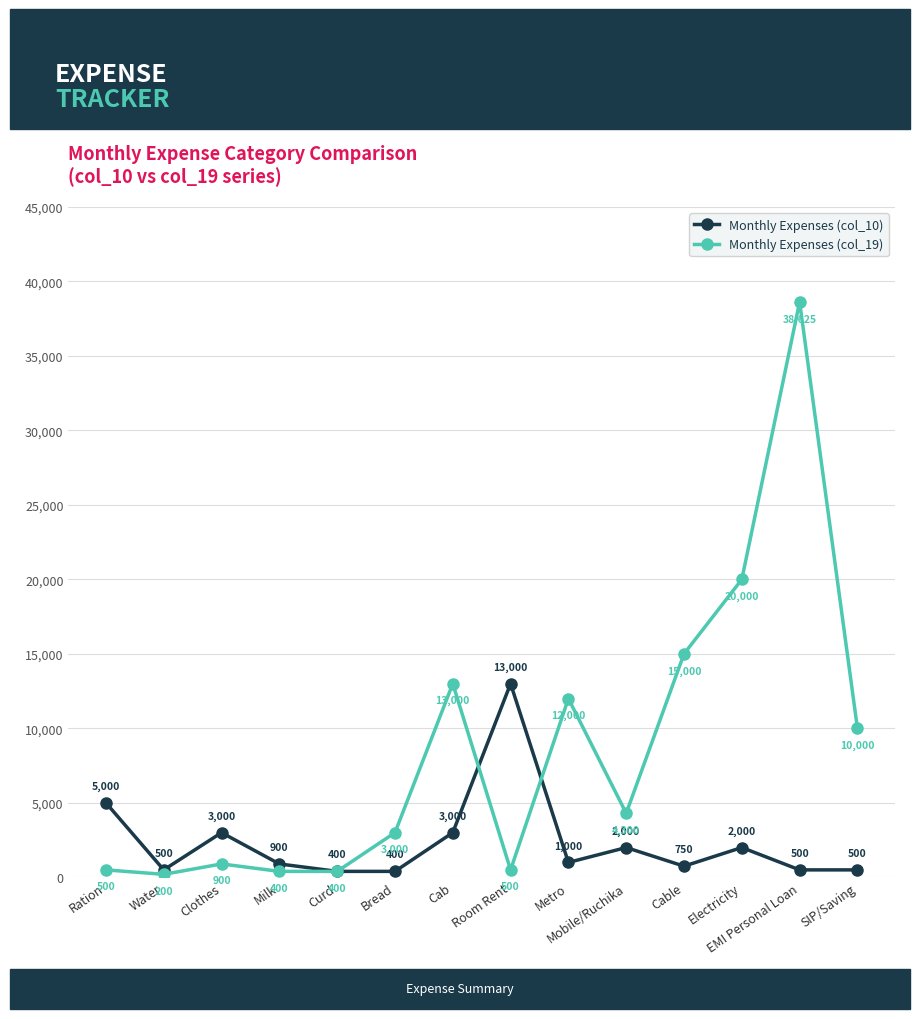

Which series has the widest spread of values?

Monthly Expenses (col_19)